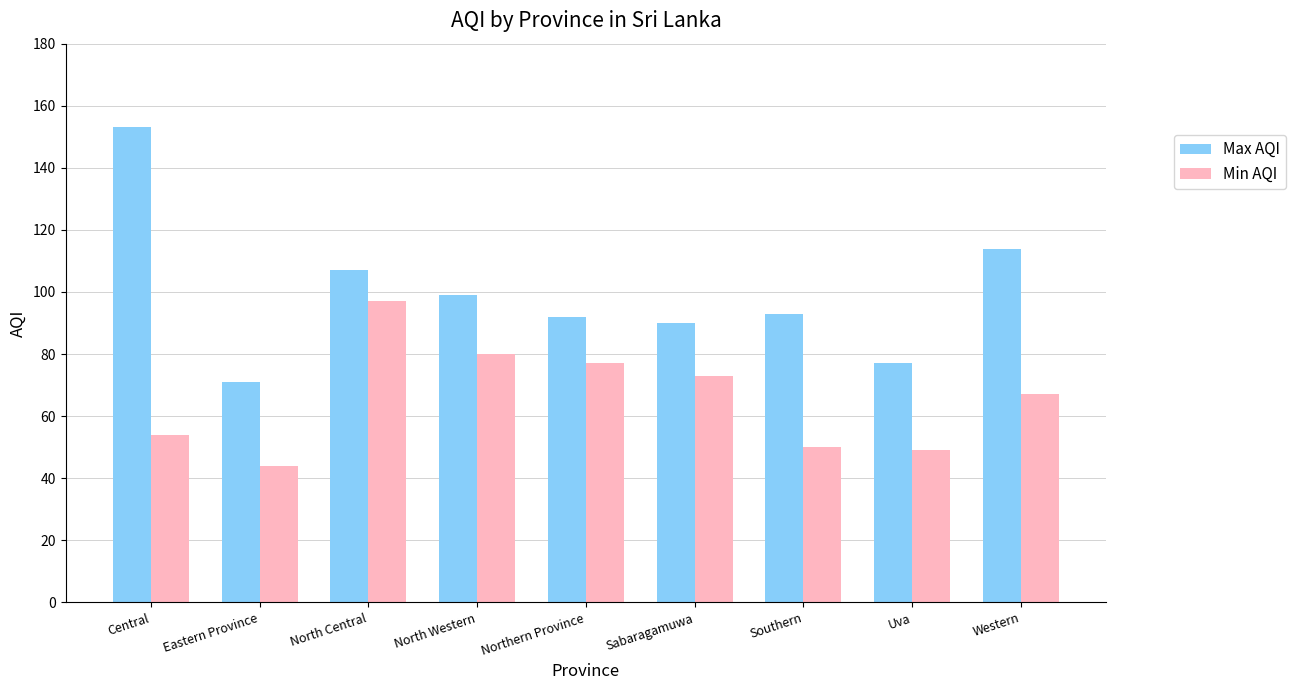

True or false: Max AQI has a value of 44 at Southern.

False